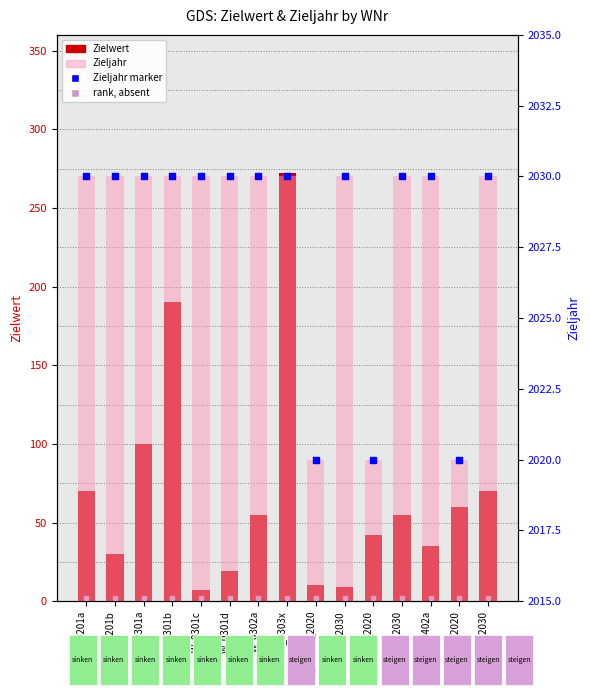

Is the value of Zielwert (count) at W_0401a_2030 greater than the value of Zieljahr marker at W_0402b_2030?

No